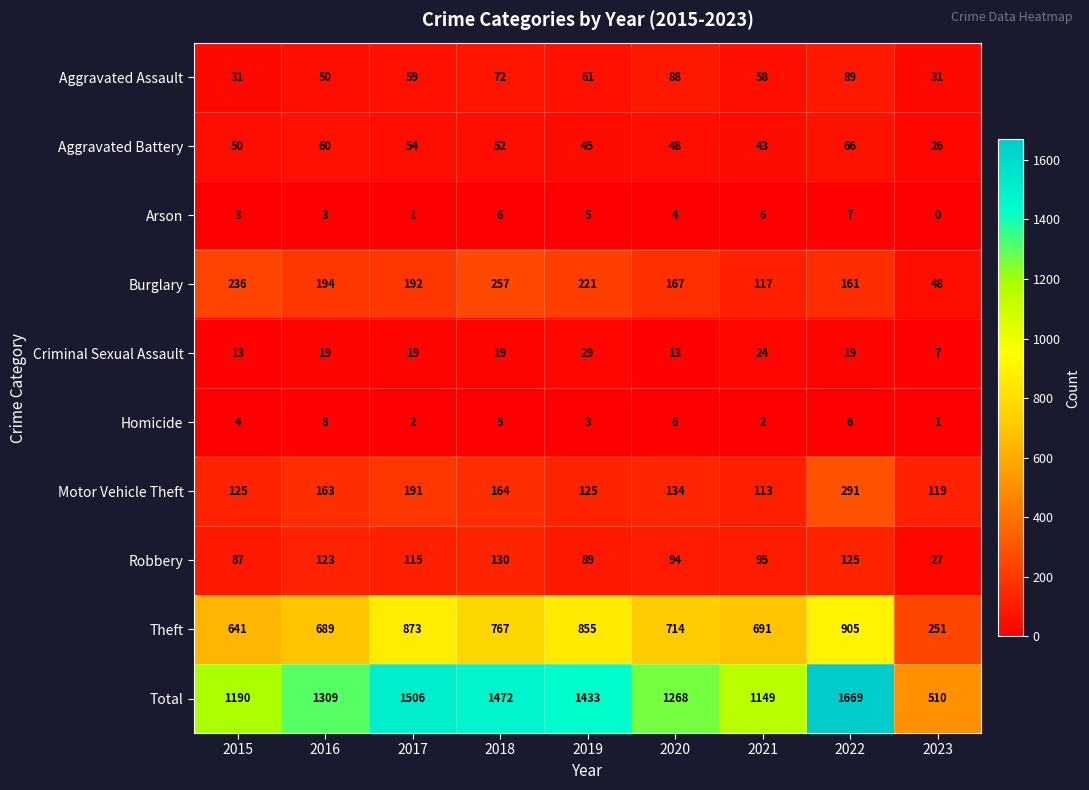

At 2022, list the series in order from largest to smallest.

Total, Theft, Motor Vehicle Theft, Burglary, Robbery, Aggravated Assault, Aggravated Battery, Criminal Sexual Assault, Arson, Homicide